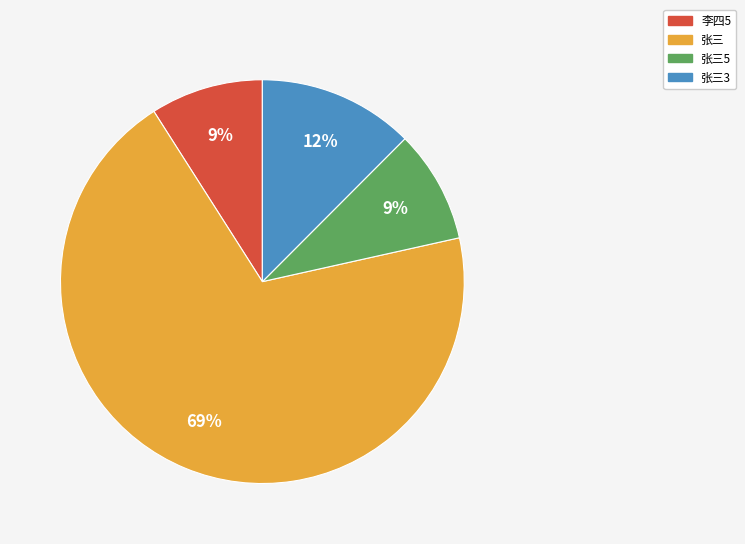

Is the sum of 张三 and 张三3 greater than half?

Yes